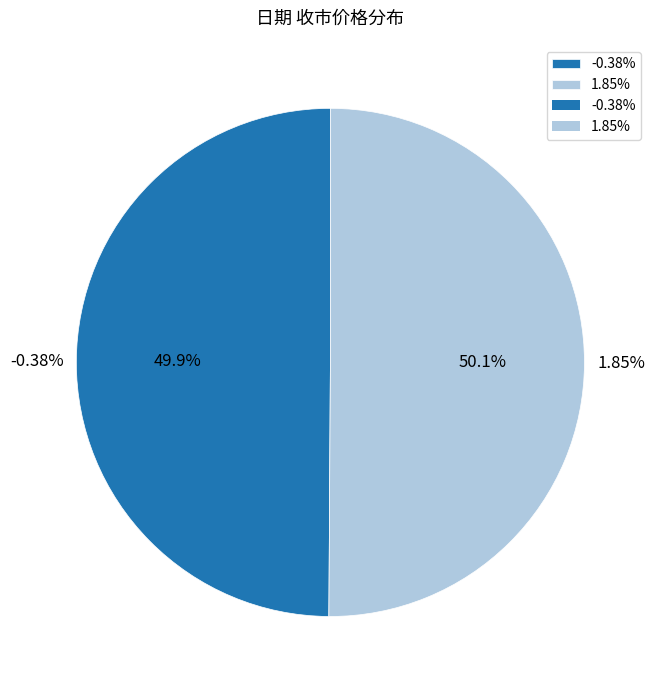

Does -0.38% represent more than half of the total?

No